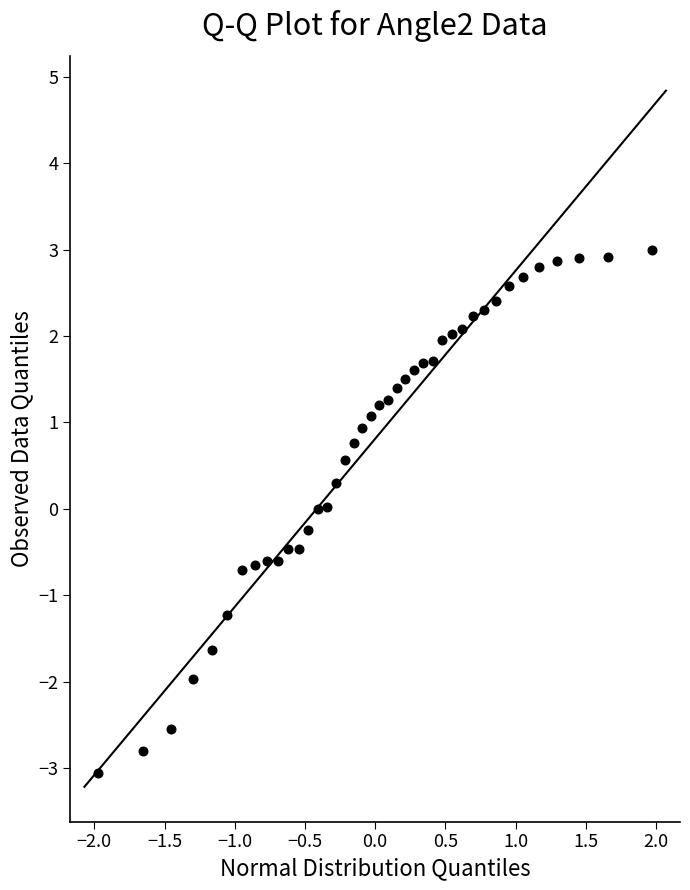

What is the range of Y values (max minus min)?

6.0